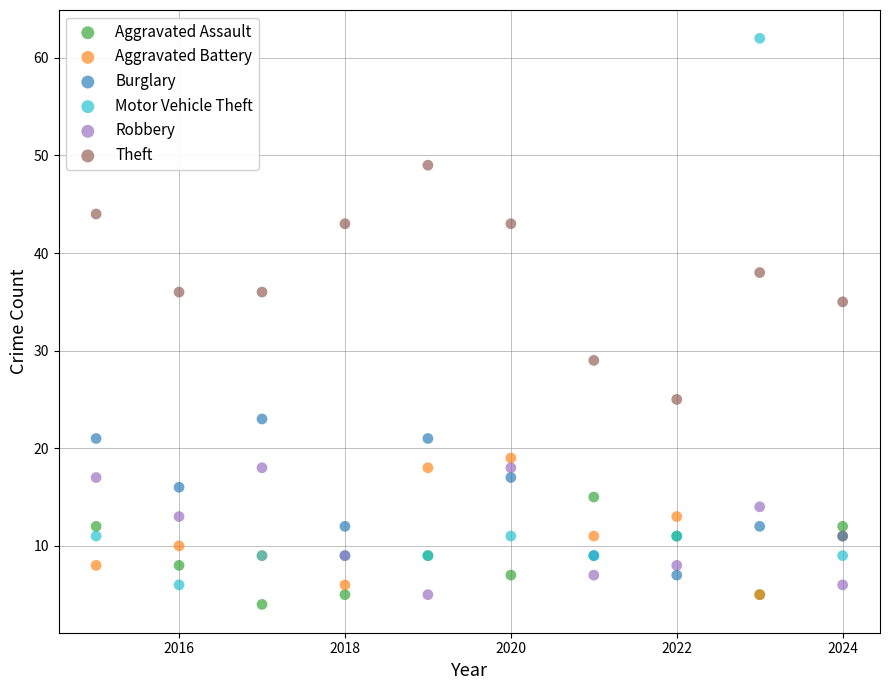

Across all series, what Y value is closest to 33?

35